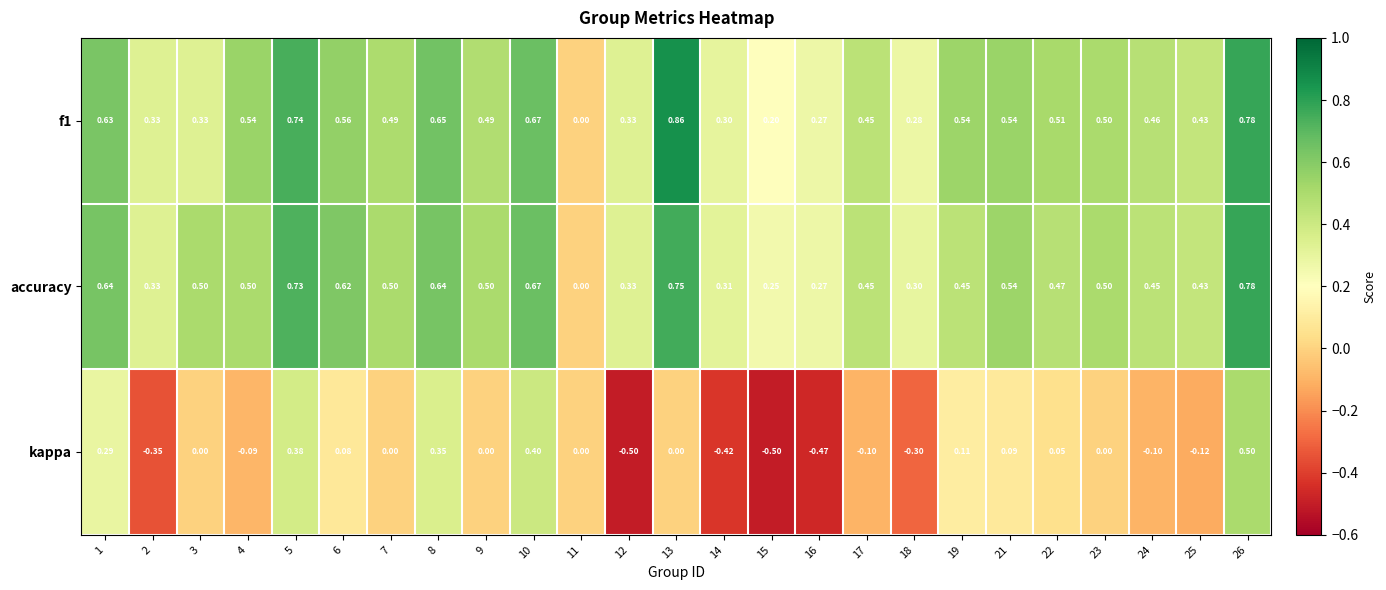

Which category has the highest value across all series?

13